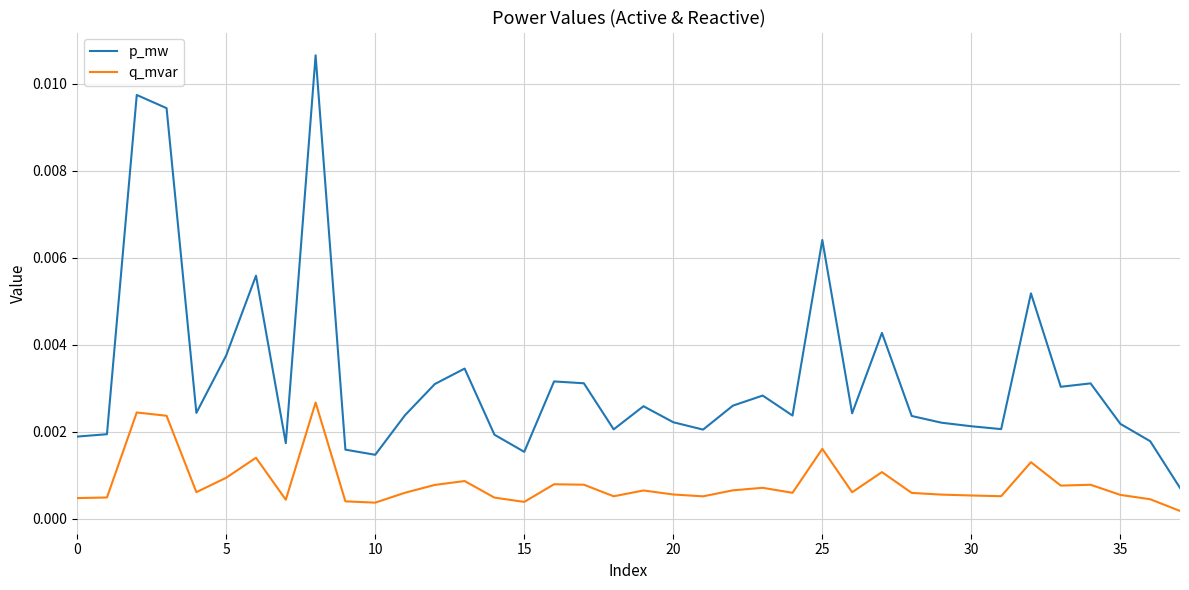

Rank the series by their maximum value, from lowest to highest.

q_mvar, p_mw